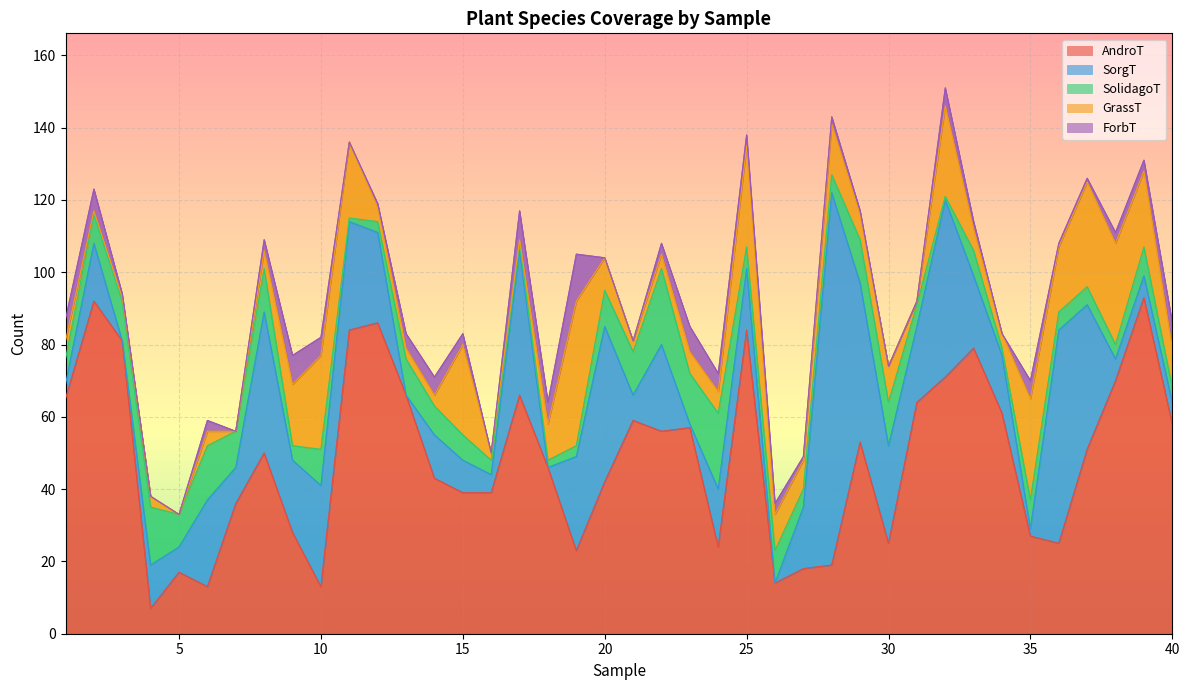

The ForbT series shows 9 at 10. True or false?

False